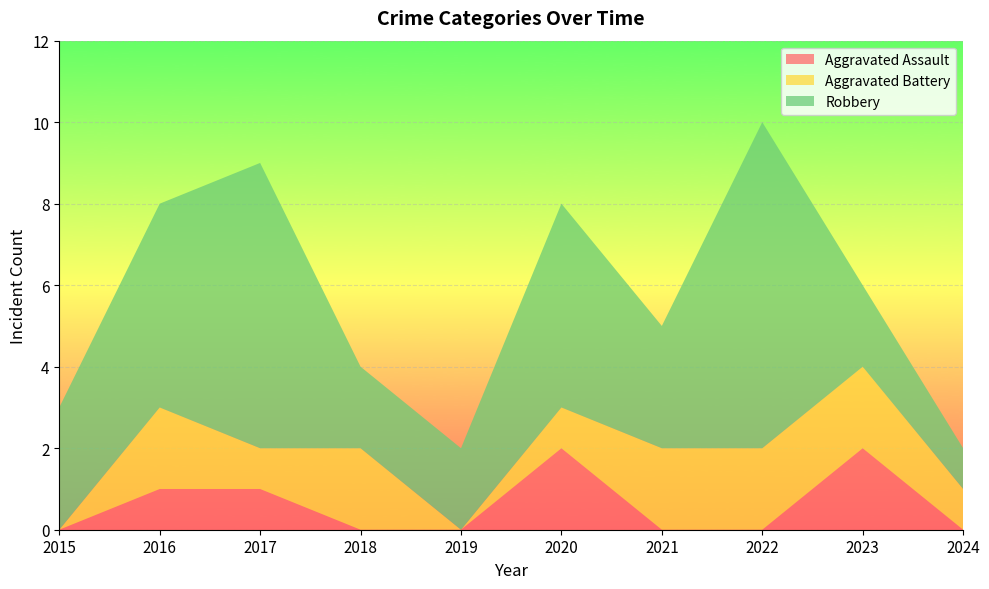

Reading left to right, transcribe all the data shown in this chart.

Aggravated Assault: 2015=0	2016=1	2017=1	2018=0	2019=0	2020=2	2021=0	2022=0	2023=2	2024=0
Aggravated Battery: 2015=0	2016=2	2017=1	2018=2	2019=0	2020=1	2021=2	2022=2	2023=2	2024=1
Robbery: 2015=3	2016=5	2017=7	2018=2	2019=2	2020=5	2021=3	2022=8	2023=2	2024=1